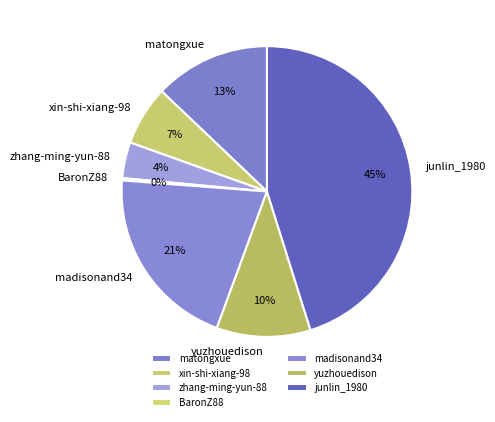

Between xin-shi-xiang-98 and madisonand34, which is larger?

madisonand34